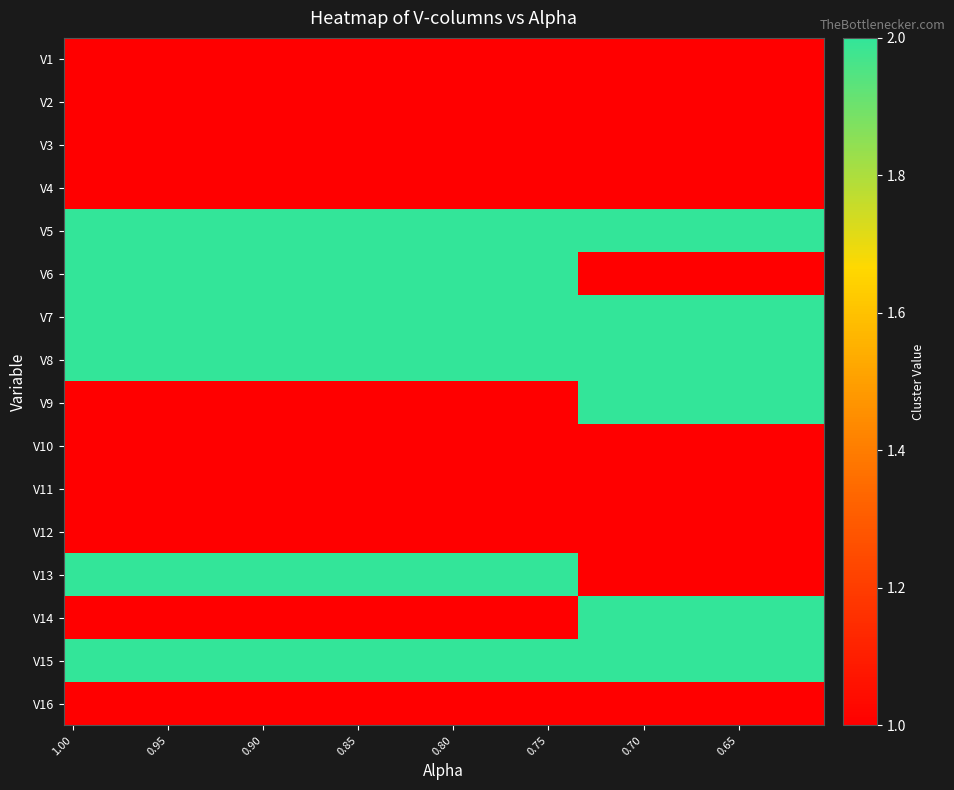

Which category has the lowest value across all series?

1.00